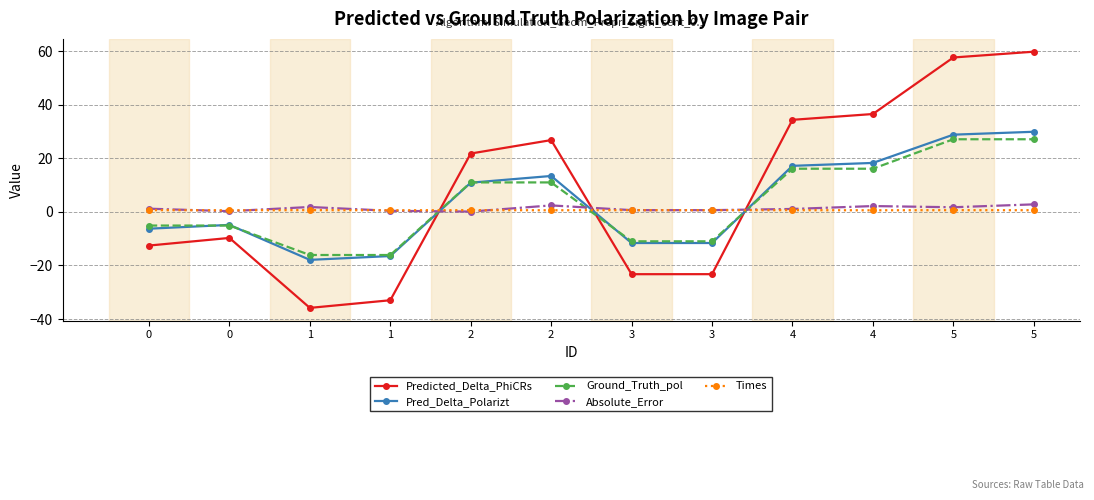

How many lines are shown in the chart?

5